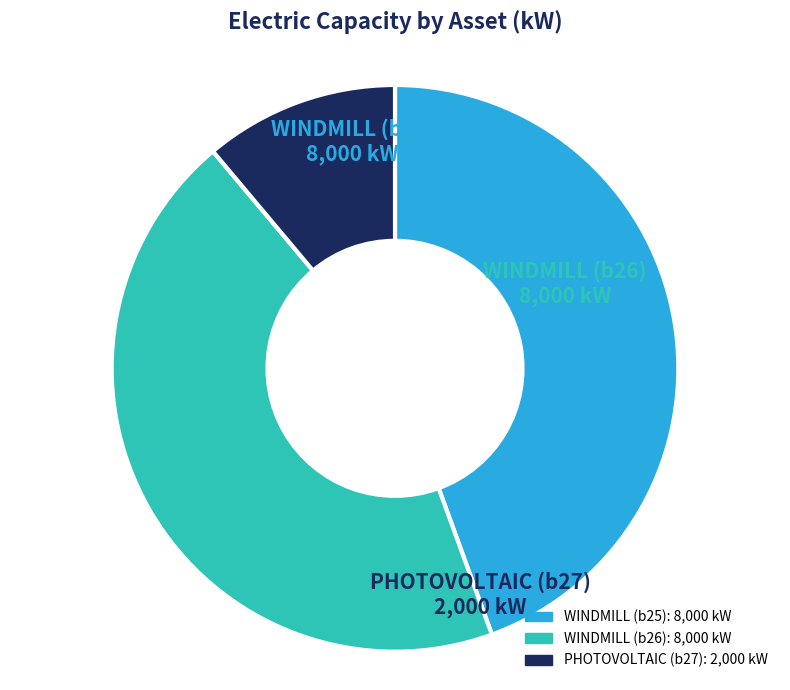

Is there any slice that represents more than half of the pie?

No